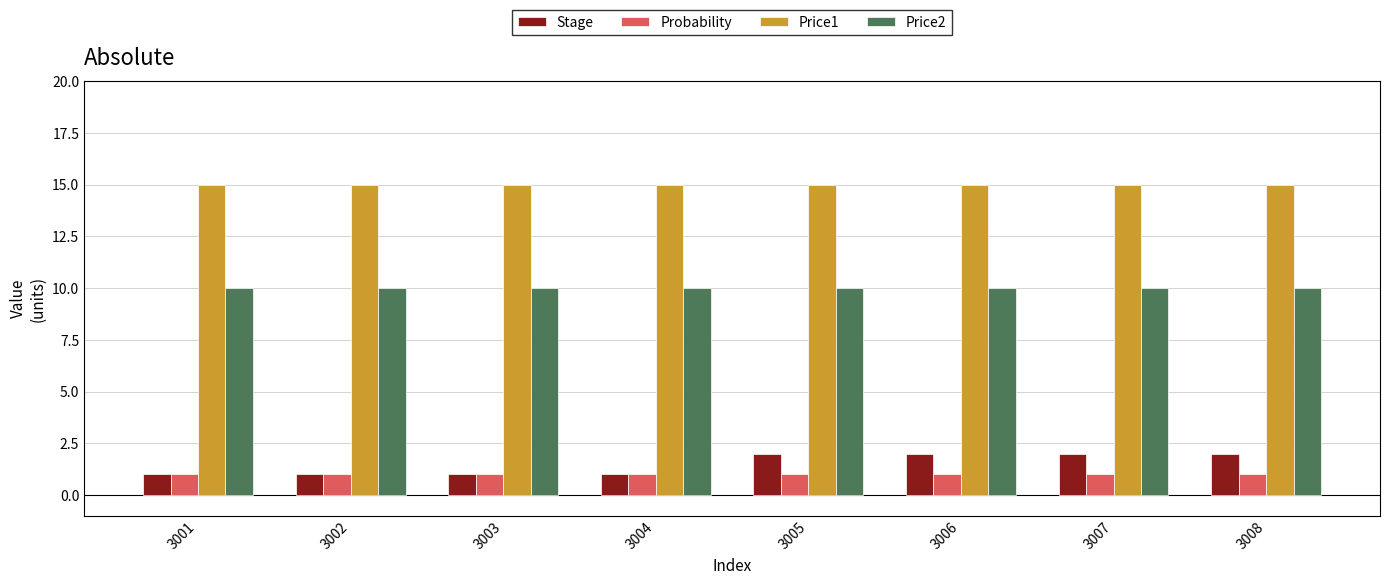

Is it true that Stage equals 2 at 3007?

True